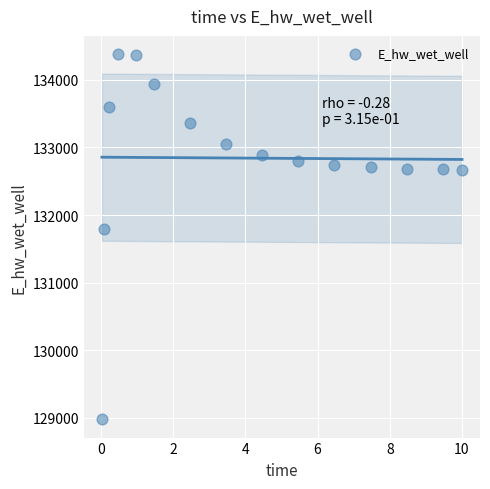

What is the range of X values (max minus min)?

10.0